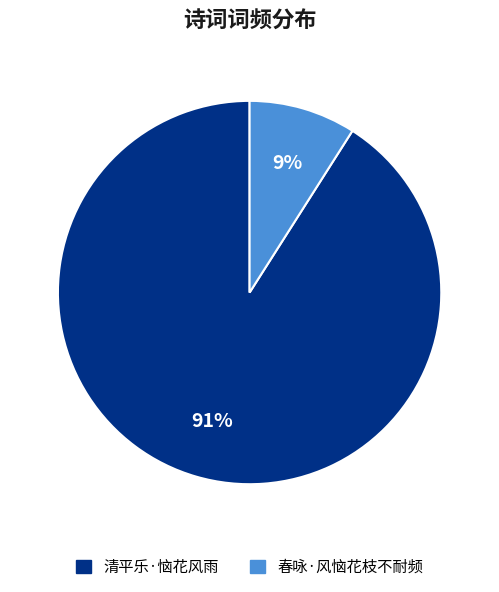

Which category has the biggest portion of the pie?

清平乐·恼花风雨